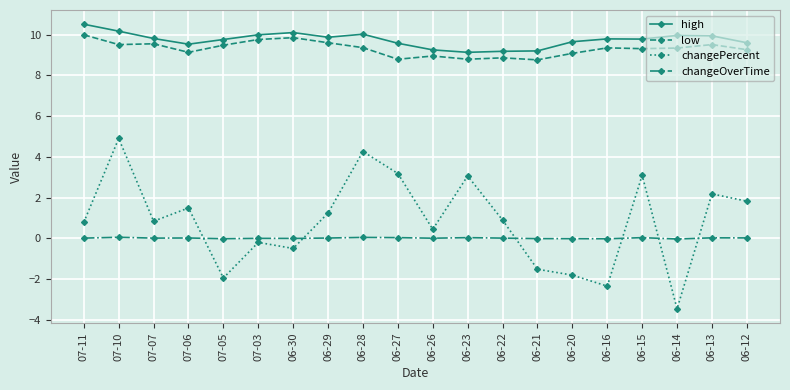

How many lines are shown in the chart?

4